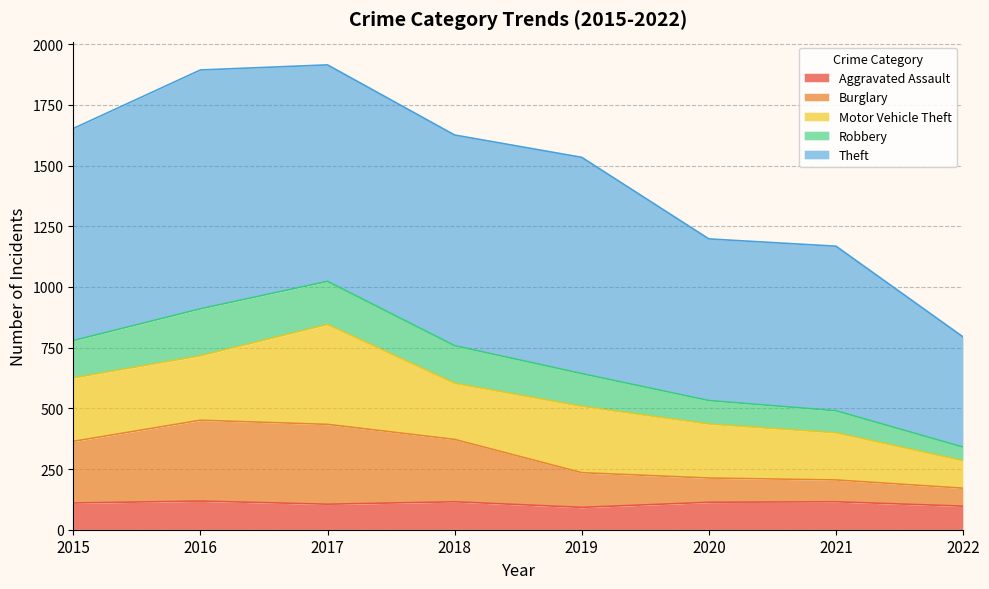

What is the total value across all series at 2022?

794